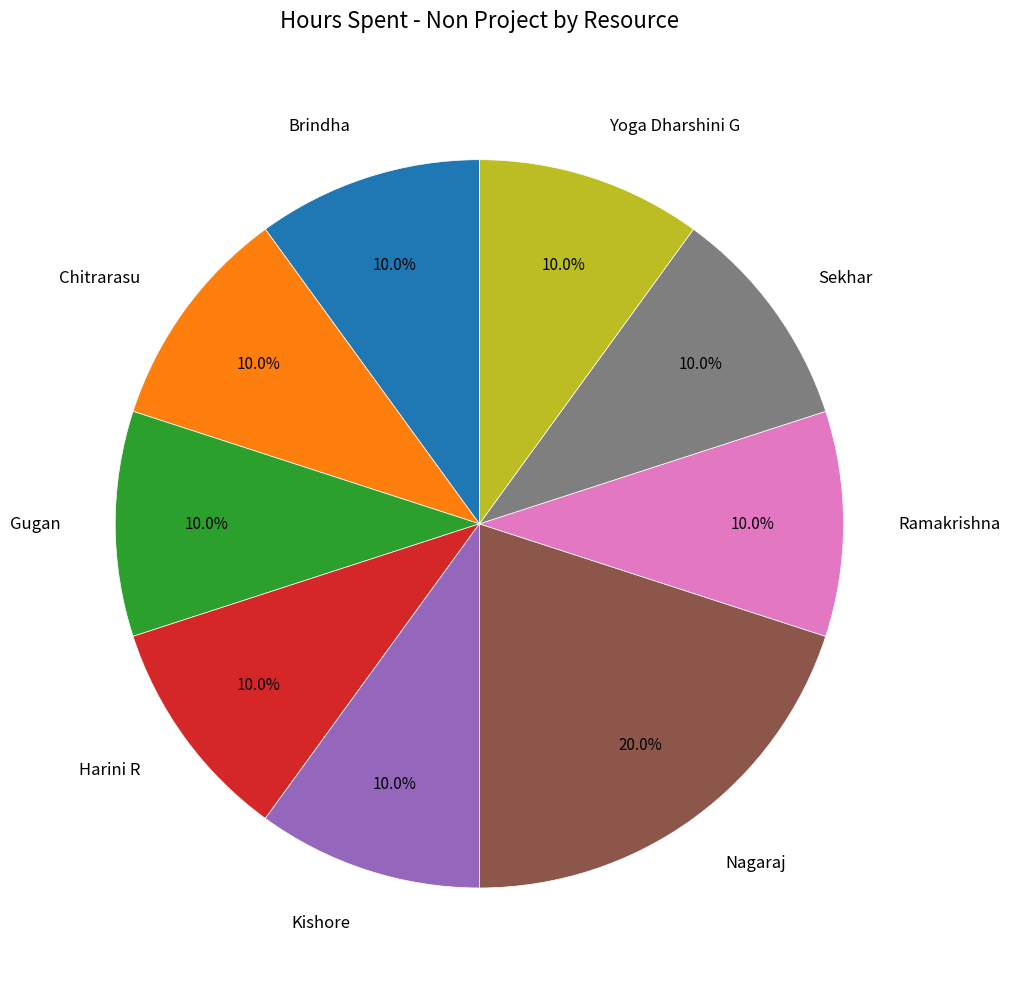

Is the sum of Harini R and Brindha greater than half?

No